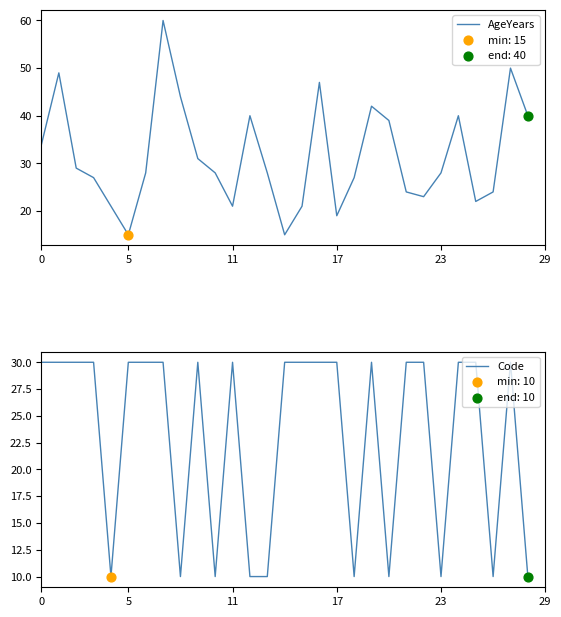

Which series has the largest total across all categories?

AgeYears